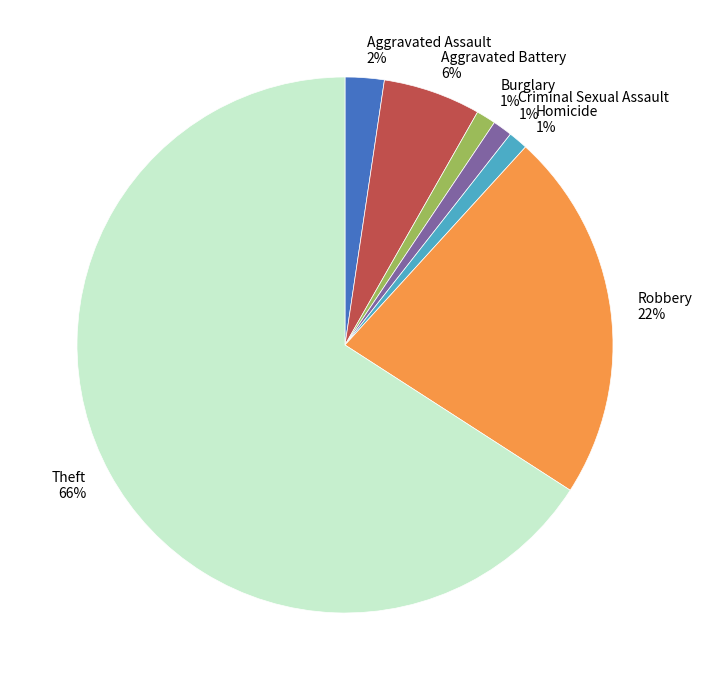

Which slice is the largest?

Theft